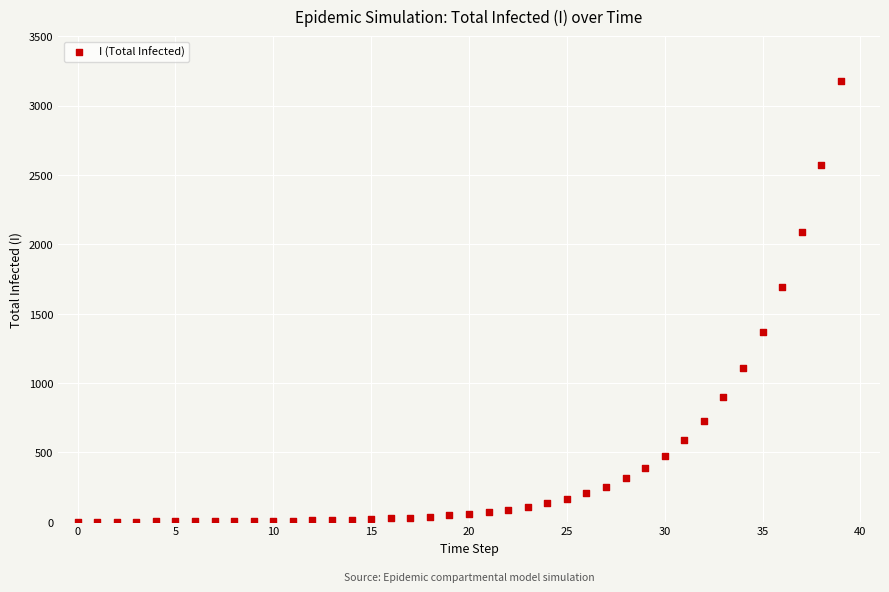

What is the range of Y values (max minus min)?

3178.8